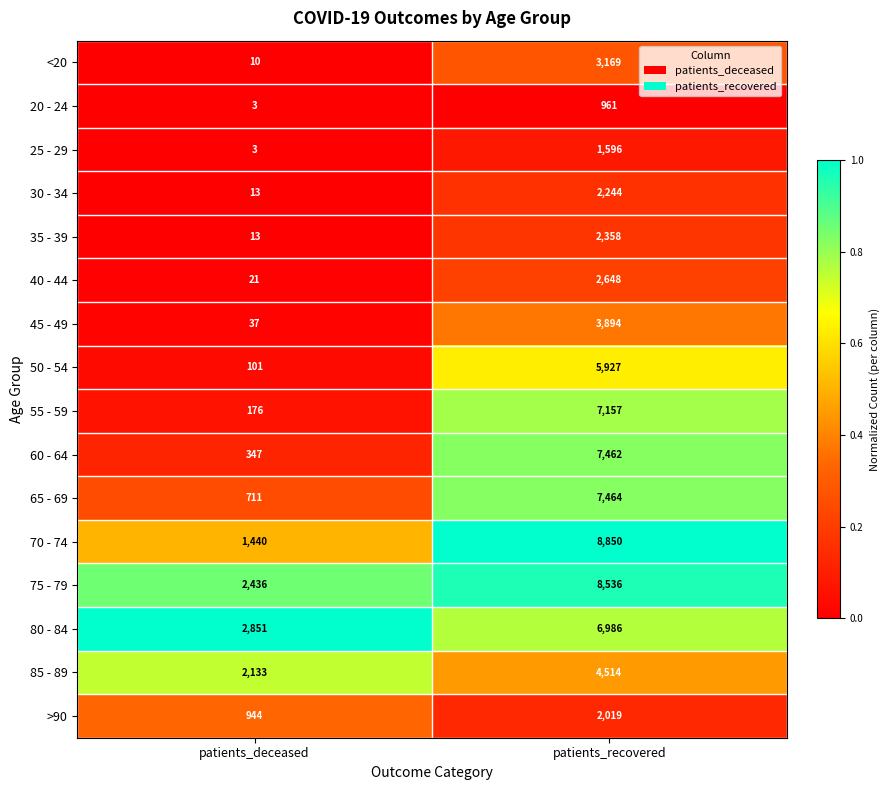

What is the average value of the 25 - 29 series?

800